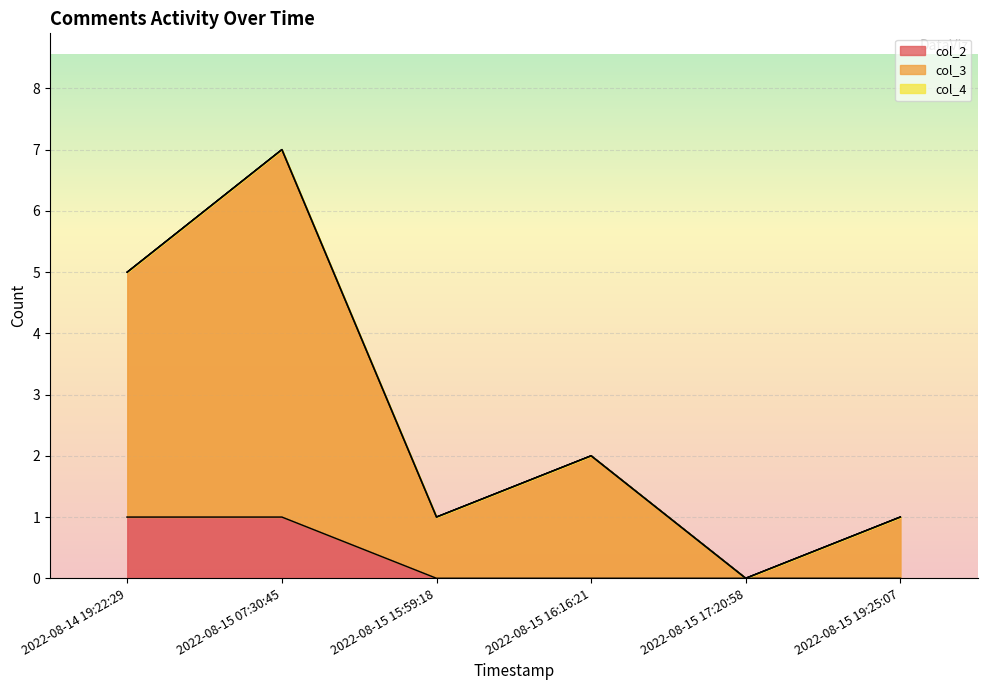

True or false: col_3 and col_2 cross at least once.

False